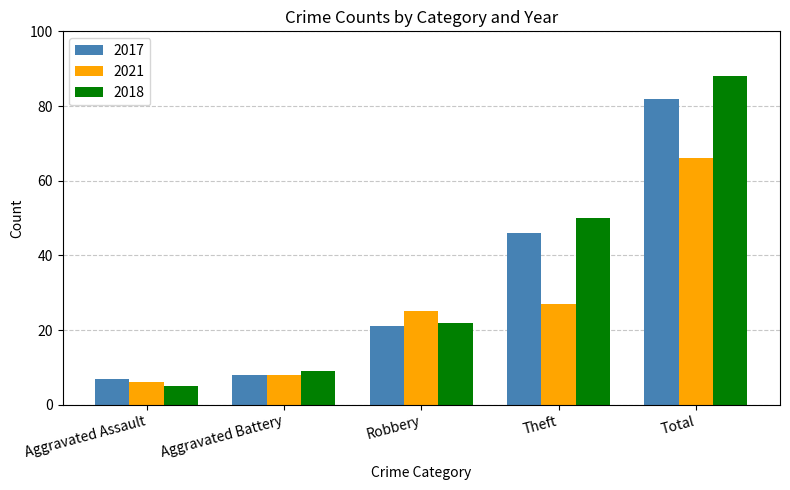

How many bars are there in total?

15